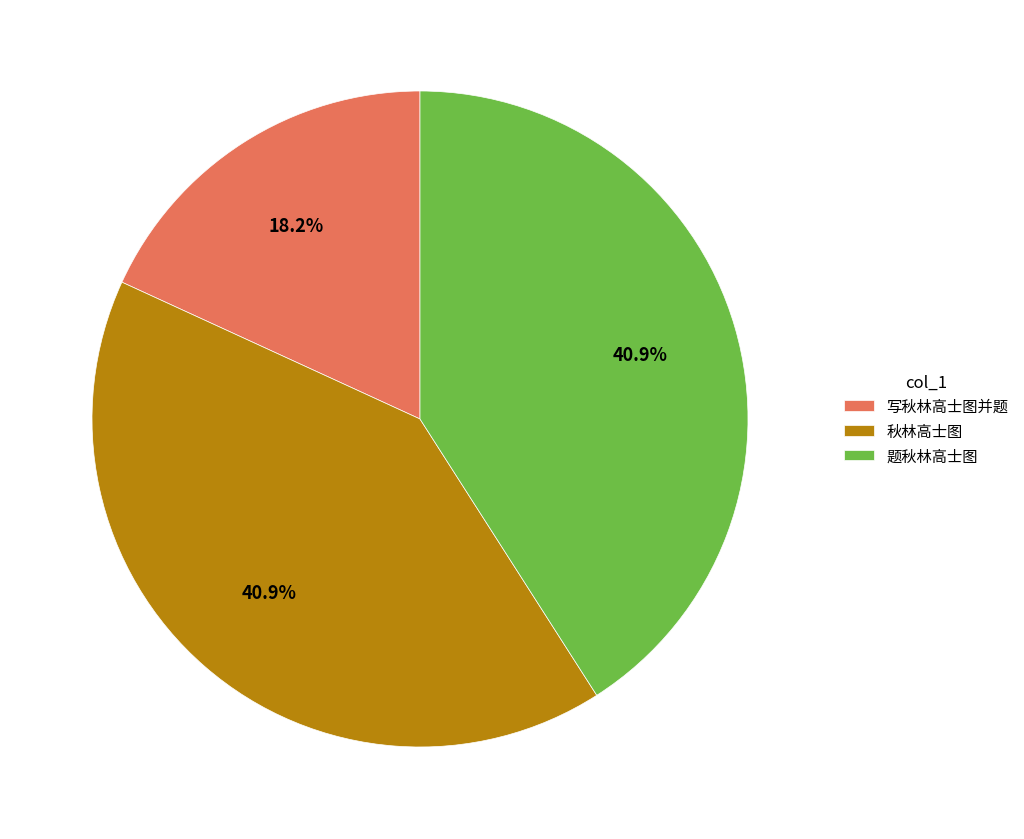

To the nearest percent, what is the difference between the largest and smallest slice percentages?

23%